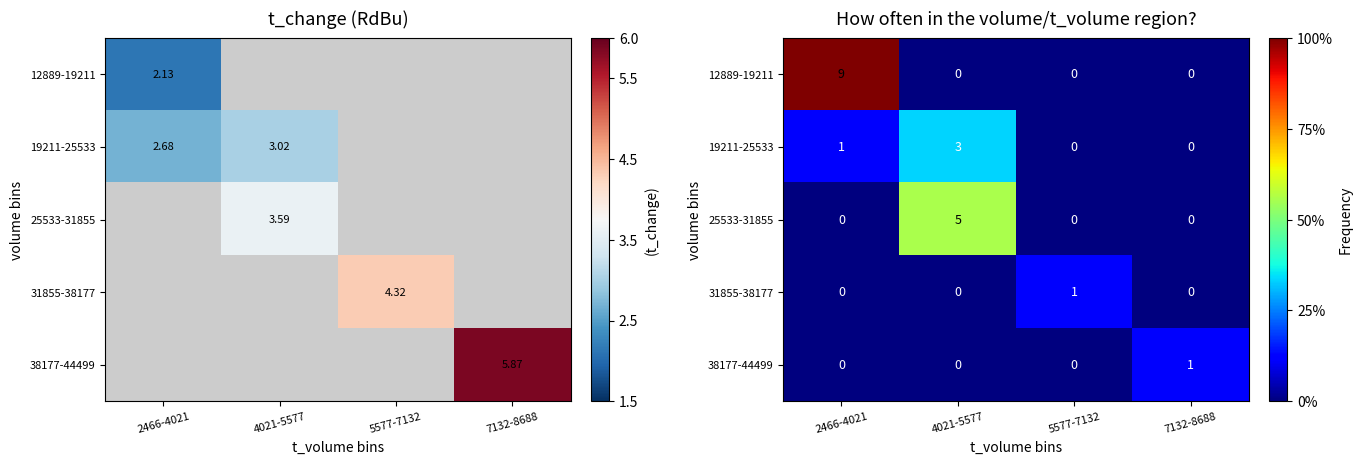

At 2466-4021, list the series in order from smallest to largest.

25533-31855, 31855-38177, 38177-44499, 19211-25533, 12889-19211